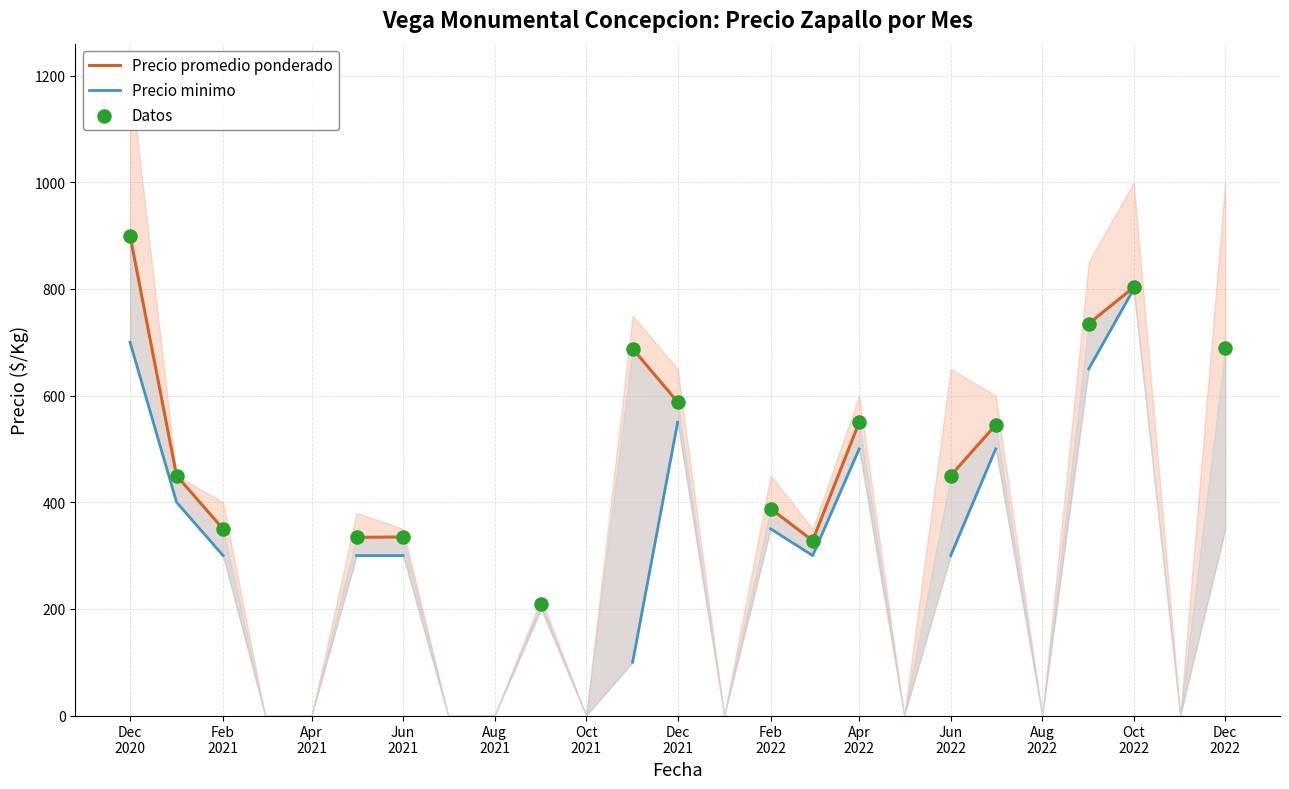

Which series reaches the maximum Y coordinate?

Precio maximo